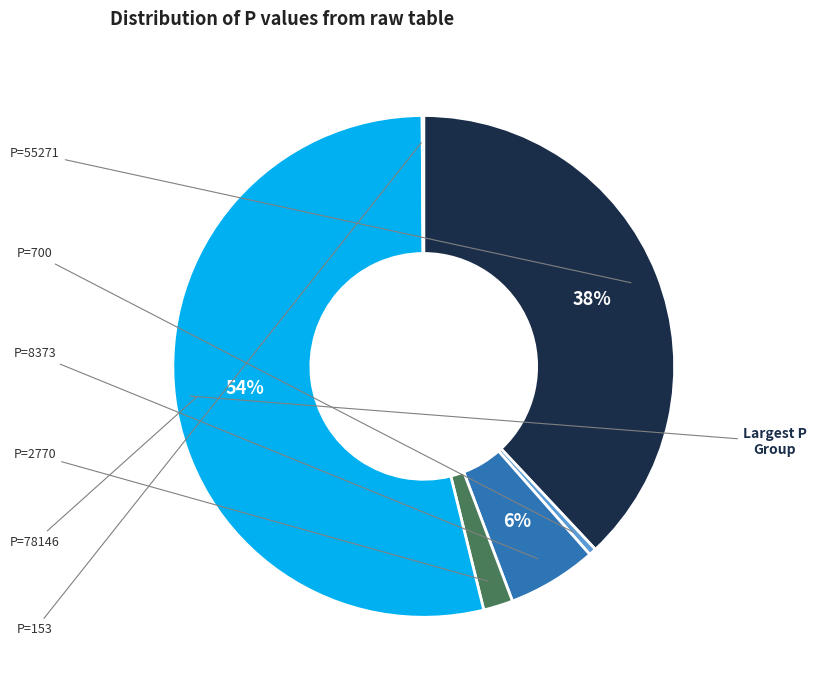

Does any single category account for the majority?

Yes